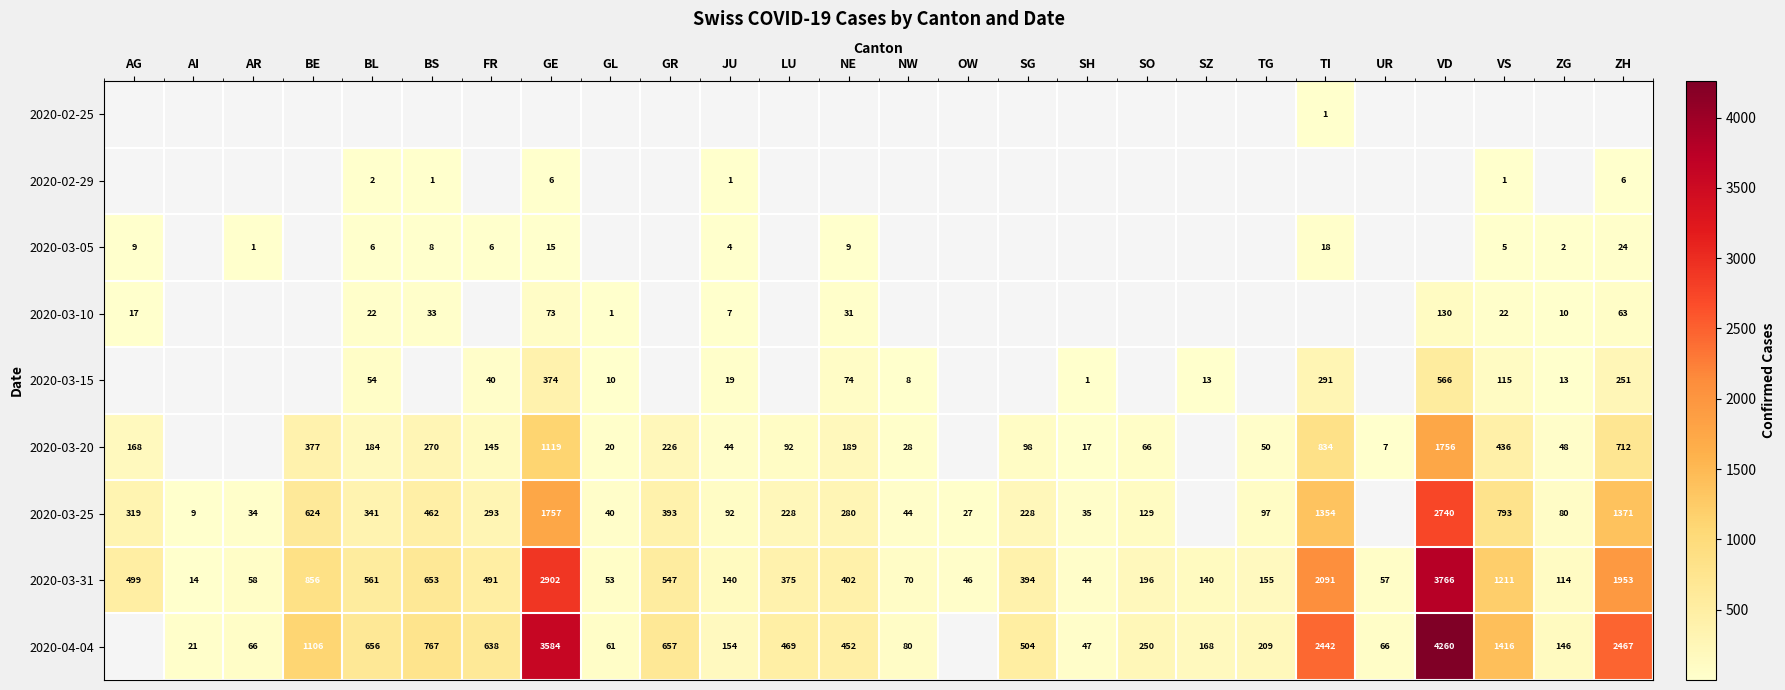

The value of 2020-03-20 at TI is 834. True or false?

True